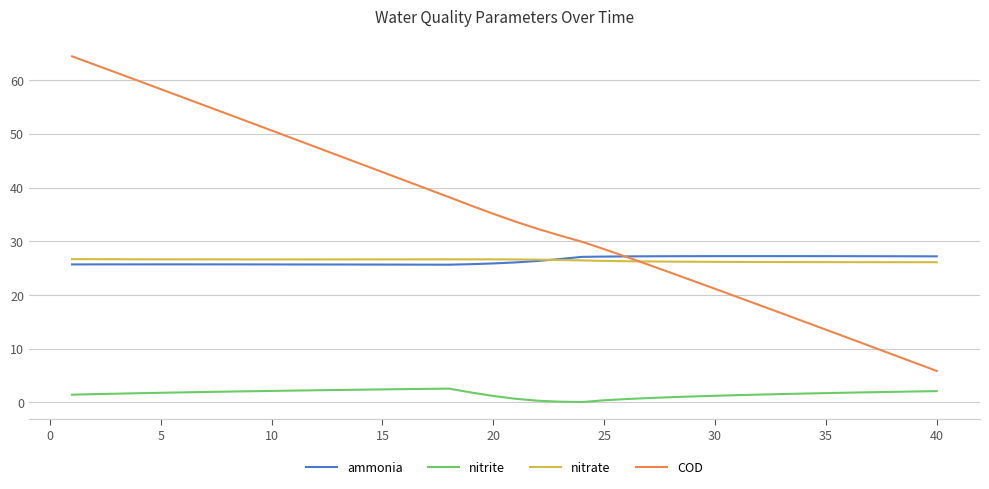

Which series has the widest spread of values?

COD